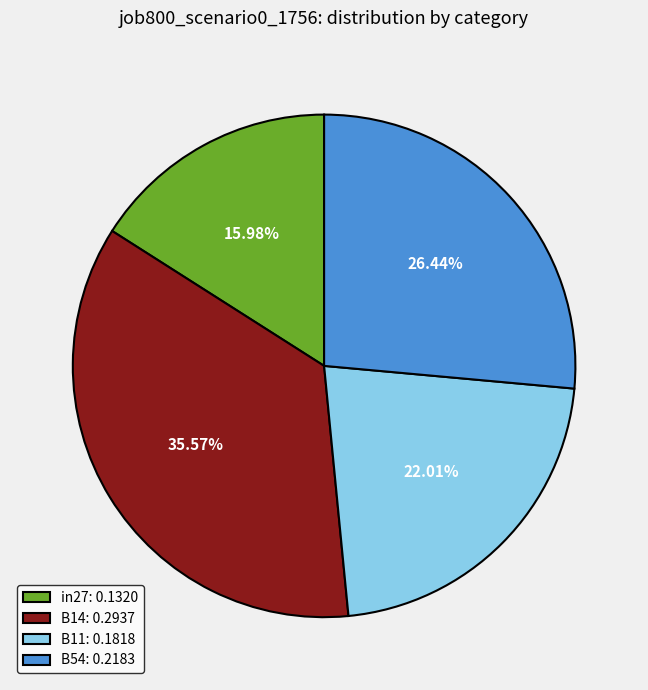

Is B54: 0.2183 the majority of the pie?

No